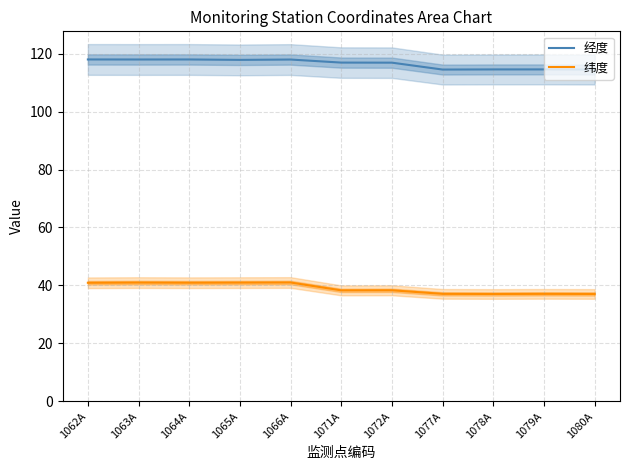

True or false: 经度 and 纬度 intersect in this chart.

False